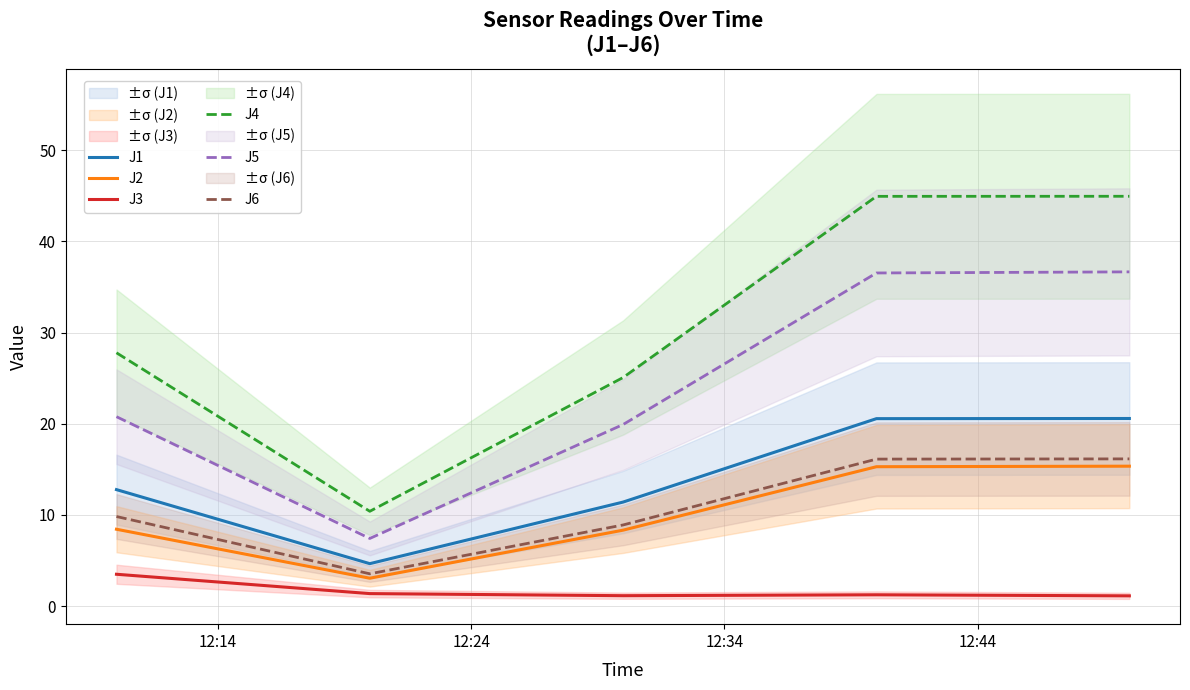

What is the minimum value for J4?

10.4